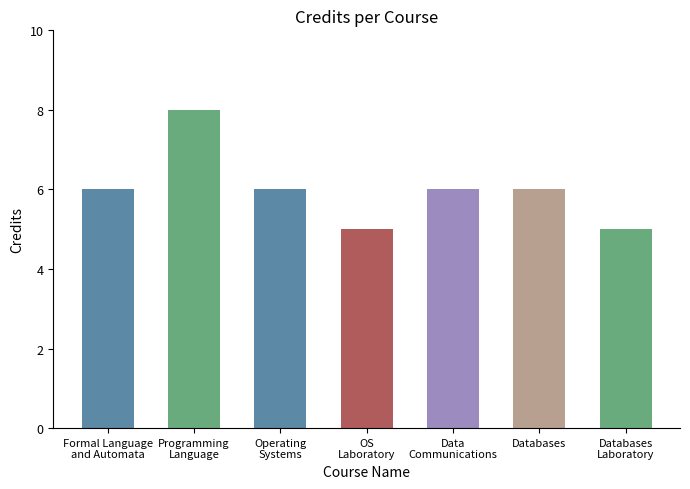

What is the label of the 1st bar from the left?

Formal Language
and Automata